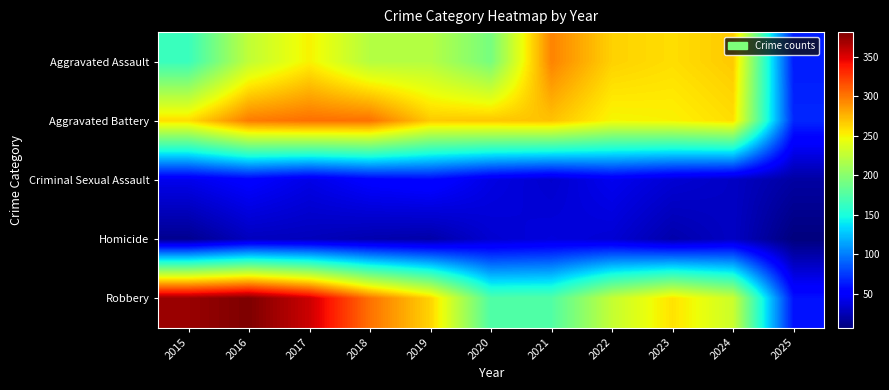

Which series has the largest total across all categories?

Robbery